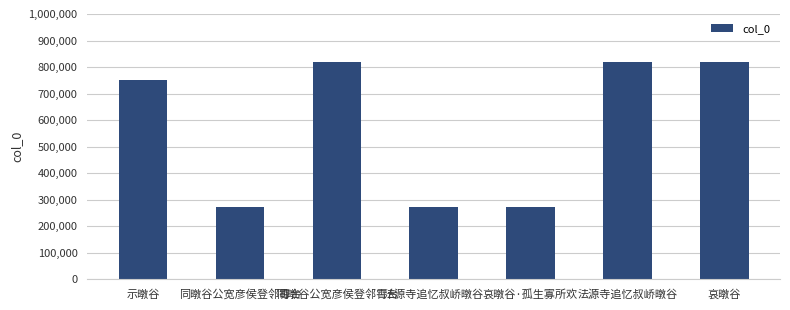

How many categories are shown in the chart?

7